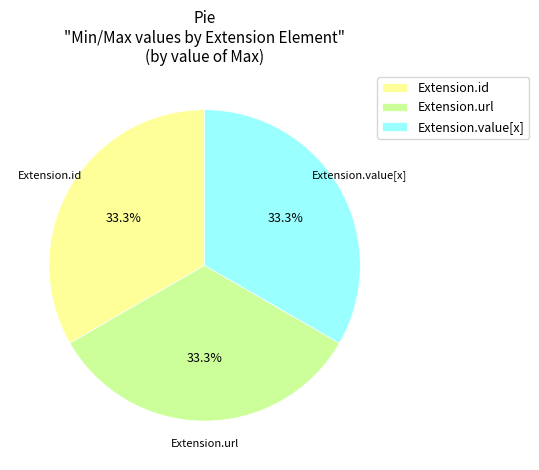

What percentage is NOT represented by Extension.url?

66.7%